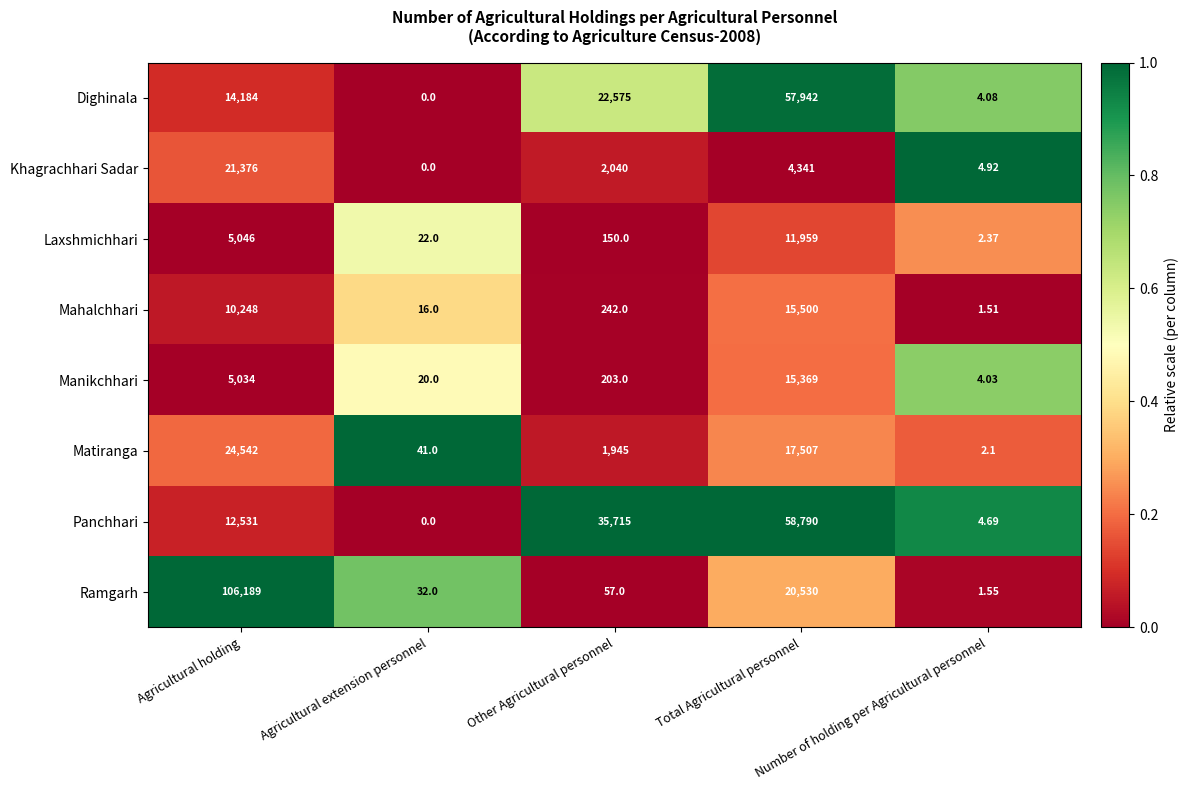

Which series has the largest range (max minus min)?

Ramgarh